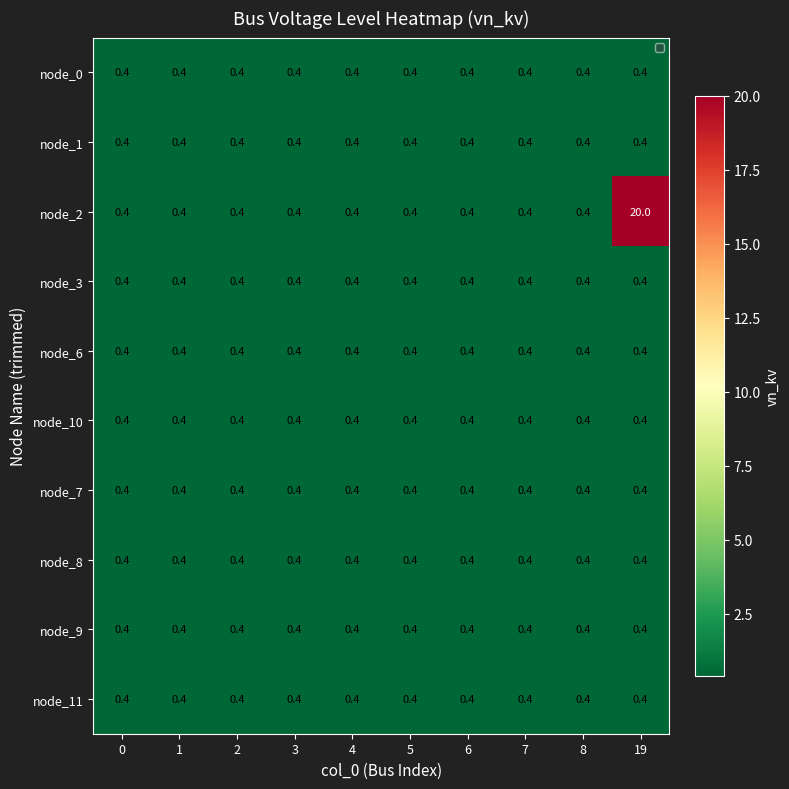

Which series has the largest total across all categories?

node_2